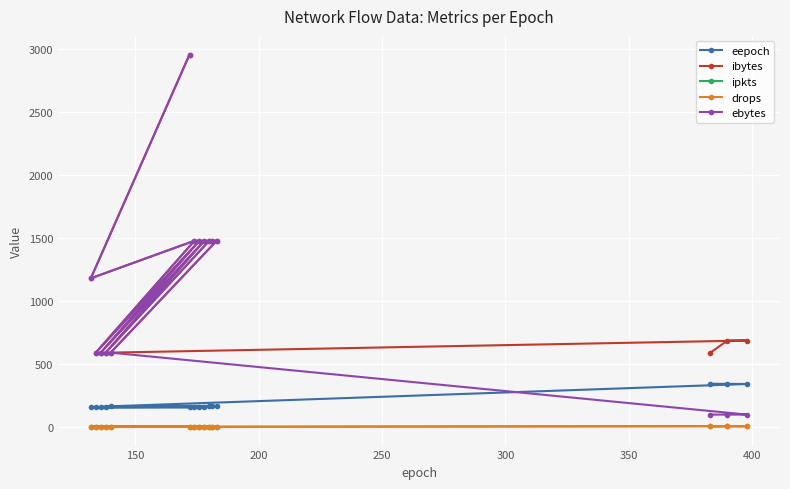

What is the highest value of the ibytes series?

2956